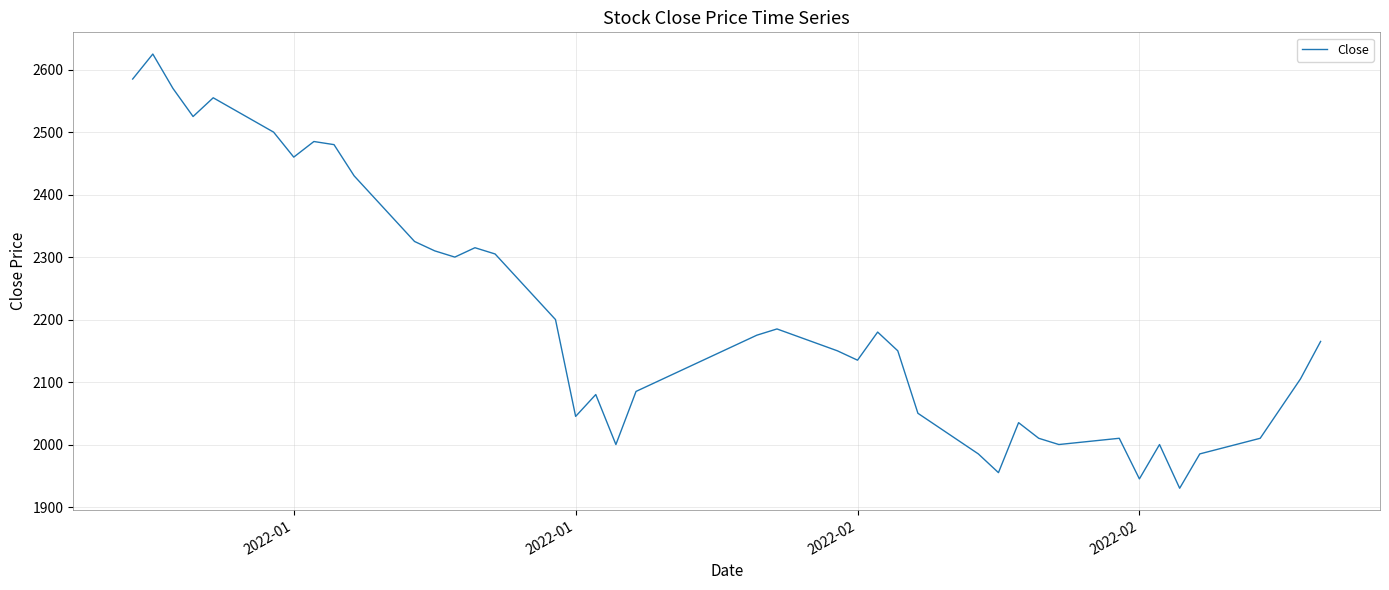

What is the difference between the maximum and minimum values?

695